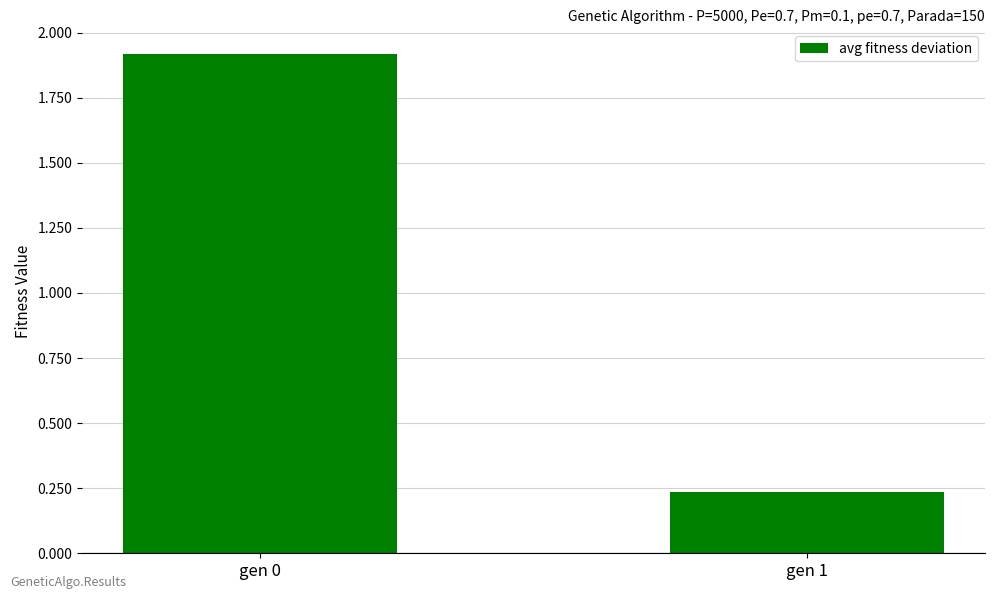

List the labels in order of value, largest first.

gen 0, gen 1